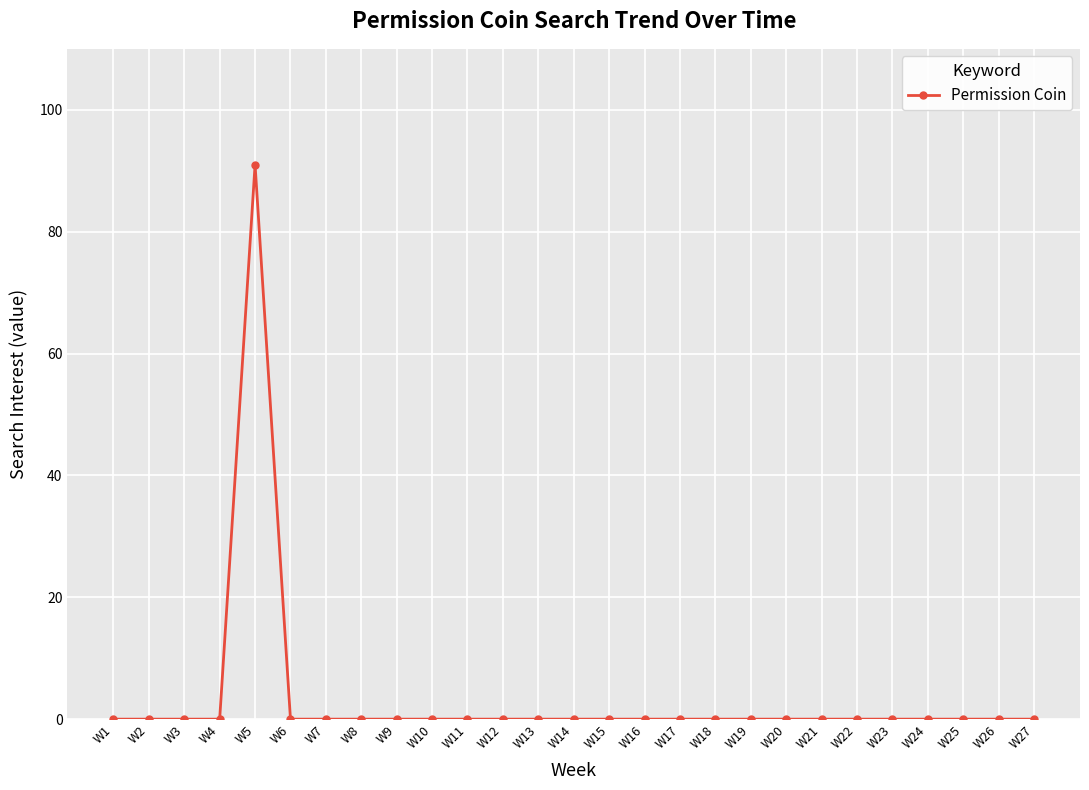

What is the difference between the maximum and minimum values?

91